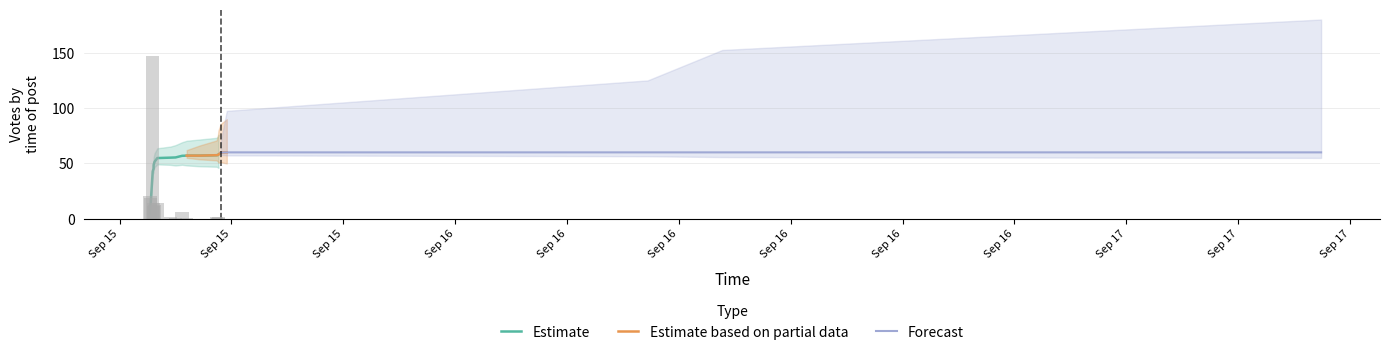

What are all the series names shown in the legend?

Estimate, Estimate based on partial data, Forecast